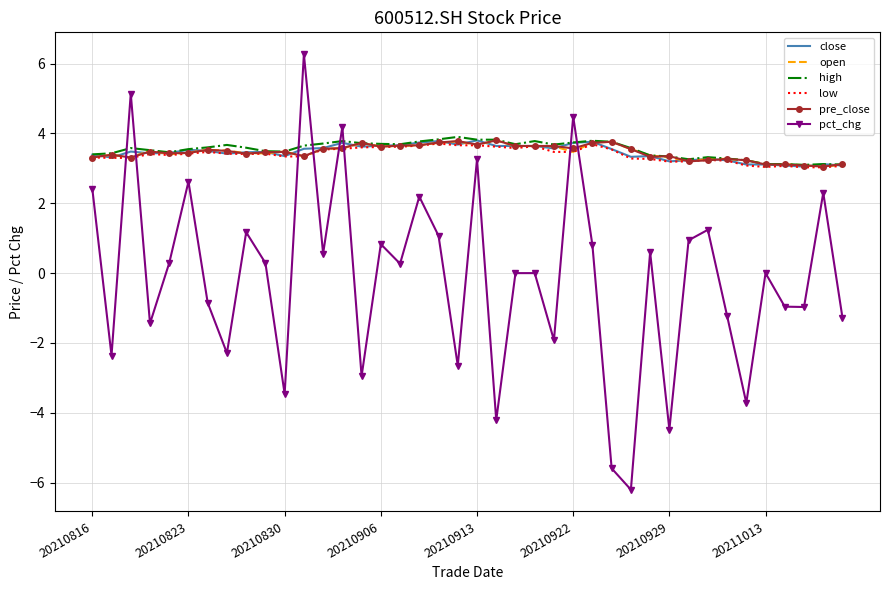

Which series has the largest range (max minus min)?

pct_chg